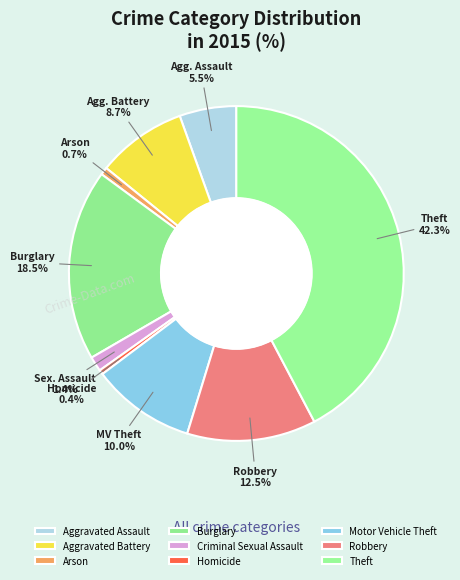

Count the number of slices in the pie.

9